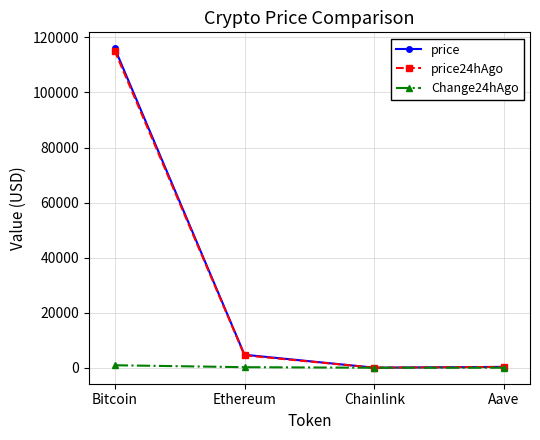

At which category is the sum across all series the highest?

Bitcoin